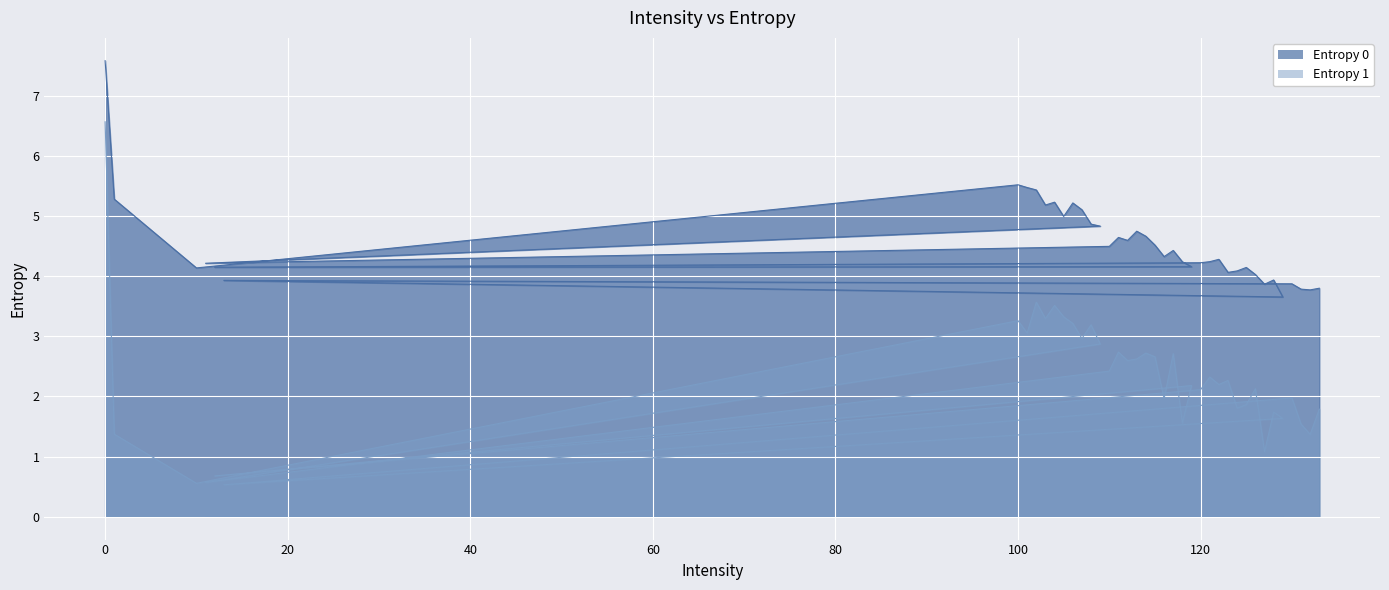

True or false: Entropy 1 and Entropy 0 intersect in this chart.

False